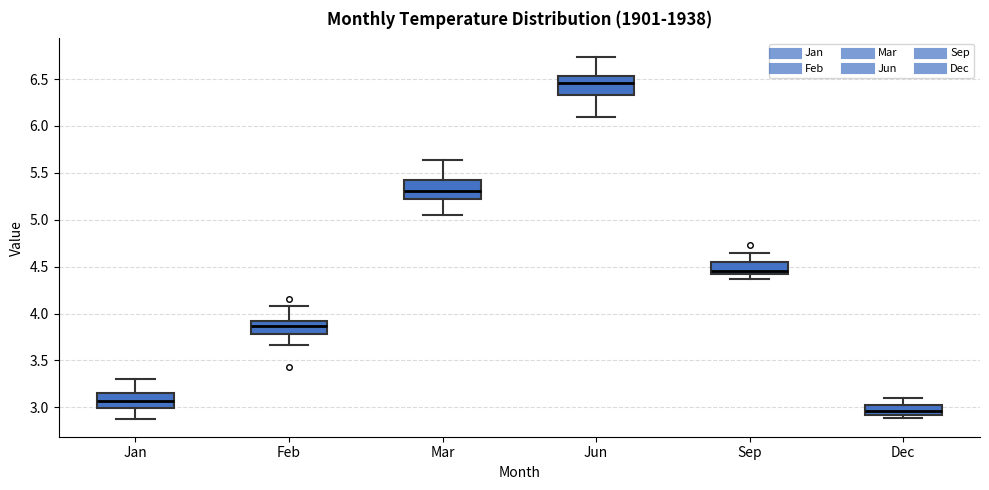

Reading left to right, transcribe this box plot: for each box, give where its median line is, the range the box spans, and where its two whiskers end, as read against the y-axis. The values are not printed on the chart, so give them approximately, as read against the axis.

Jan: median 3.05, box 3.00 to 3.15, whiskers 2.90 to 3.30
Feb: median 3.85, box 3.80 to 3.90, whiskers 3.65 to 4.10
Mar: median 5.30, box 5.20 to 5.45, whiskers 5.05 to 5.65
Jun: median 6.45, box 6.35 to 6.55, whiskers 6.10 to 6.75
Sep: median 4.45, box 4.40 to 4.55, whiskers 4.35 to 4.65
Dec: median 2.95, box 2.90 to 3.00, whiskers 2.90 (just below the box's lower edge) to 3.10